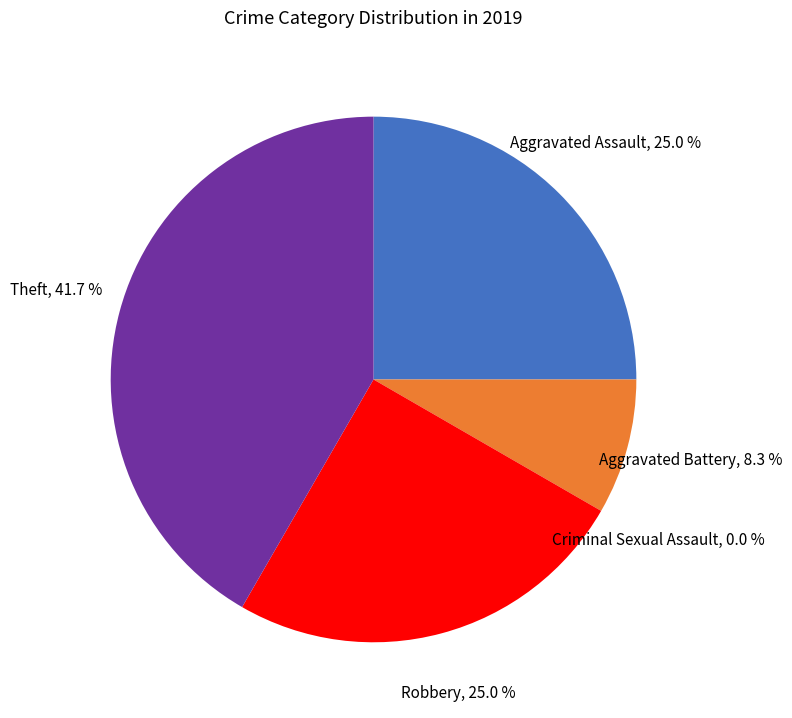

What is the change in value from Aggravated Assault to Criminal Sexual Assault?

-3